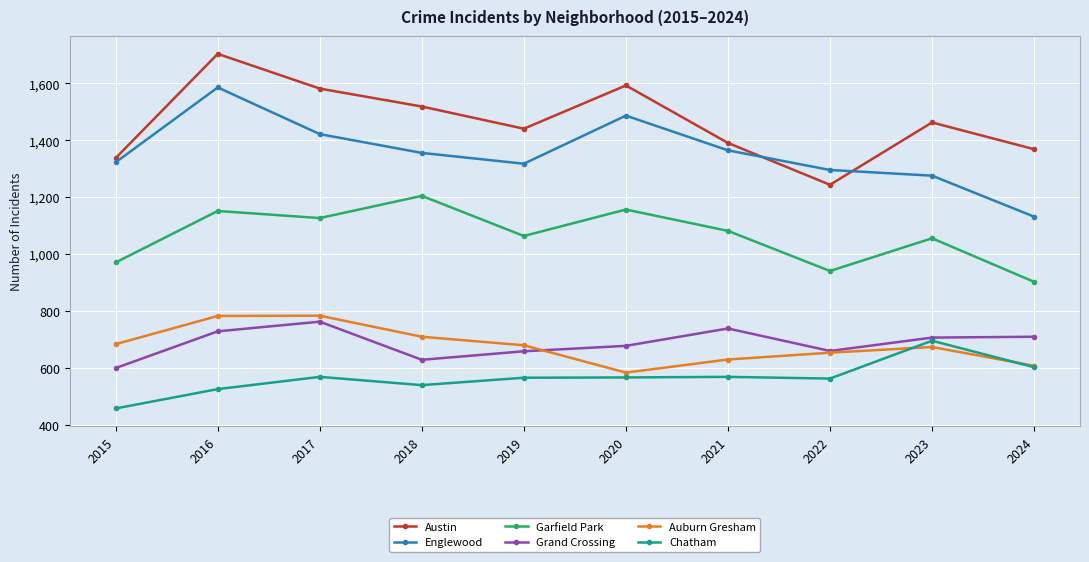

True or false: Auburn Gresham and Austin intersect in this chart.

False